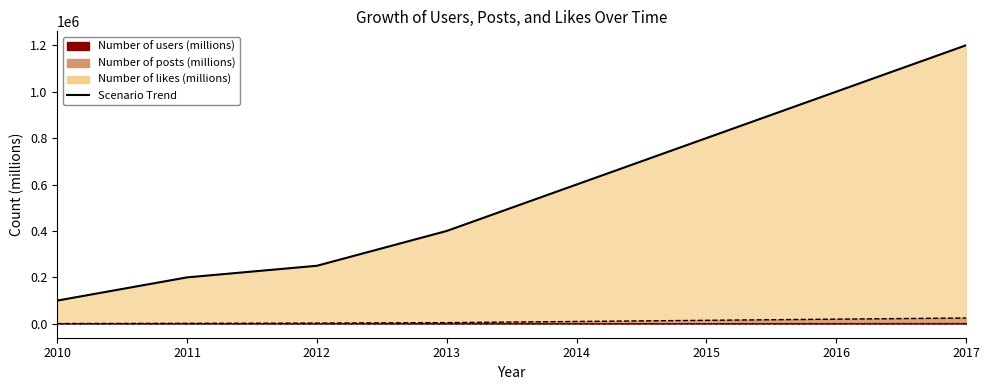

What is the difference between the Number of likes (millions) values at 2010 and 2013?

300000